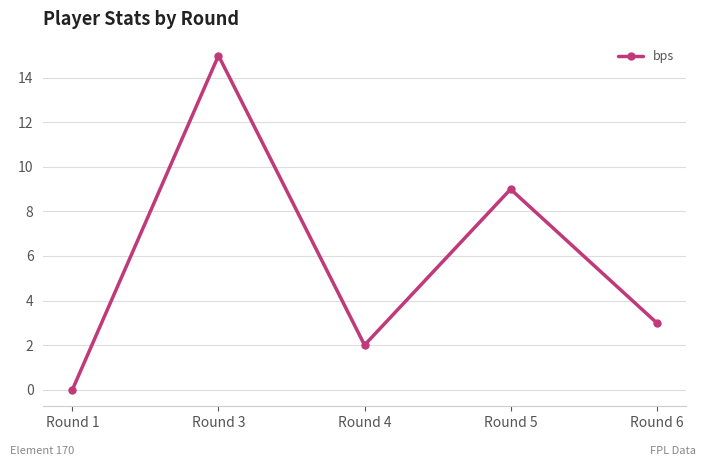

Approximately how many times larger is the value at Round 6 compared to Round 5?

0.3